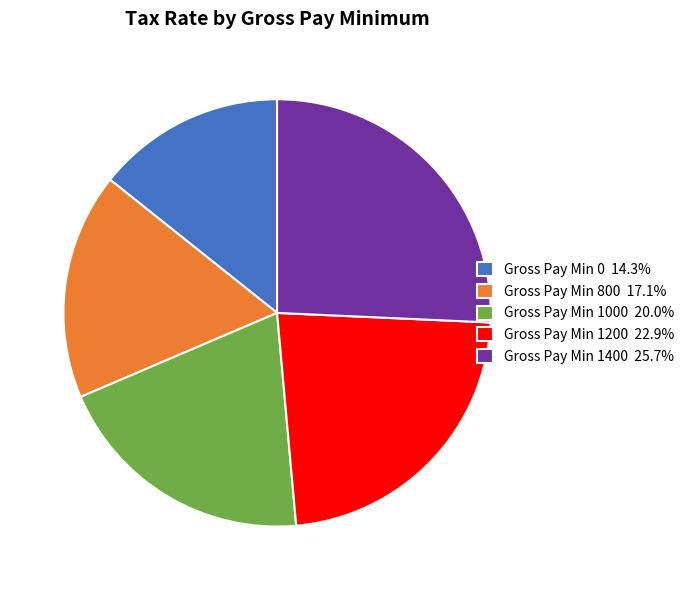

Is the sum of Gross Pay Min 1000 20.0% and Gross Pay Min 800 17.1% greater than half?

No